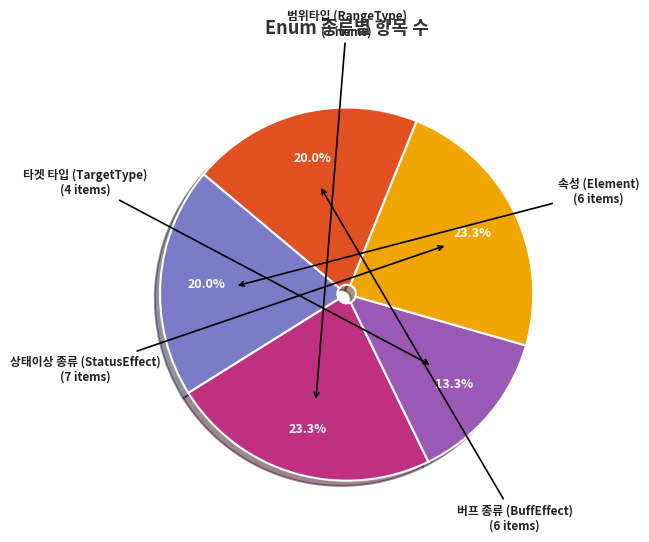

Combined, do 범위타입 (RangeType) and 버프 종류 (BuffEffect) account for over 50%?

No